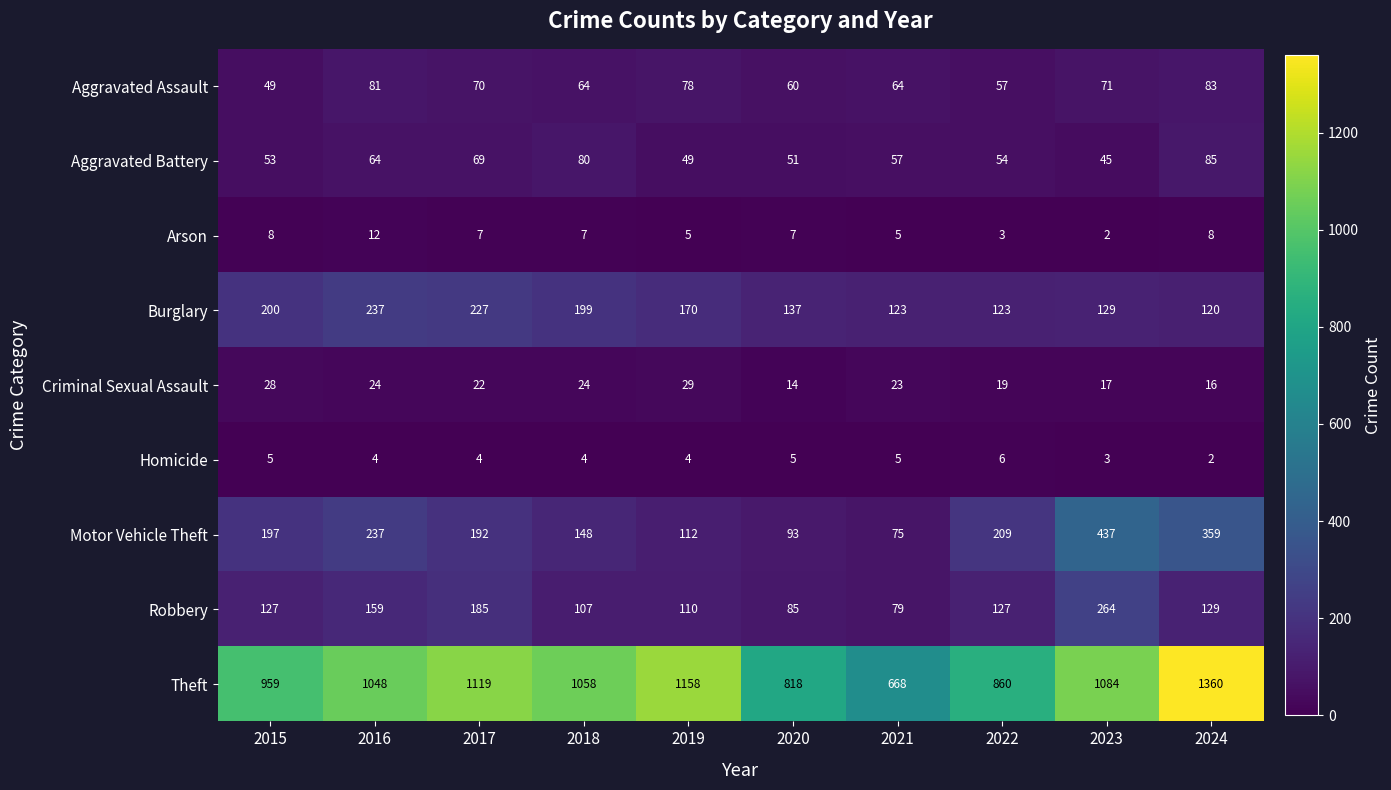

What is the average value of the Aggravated Battery series?

61